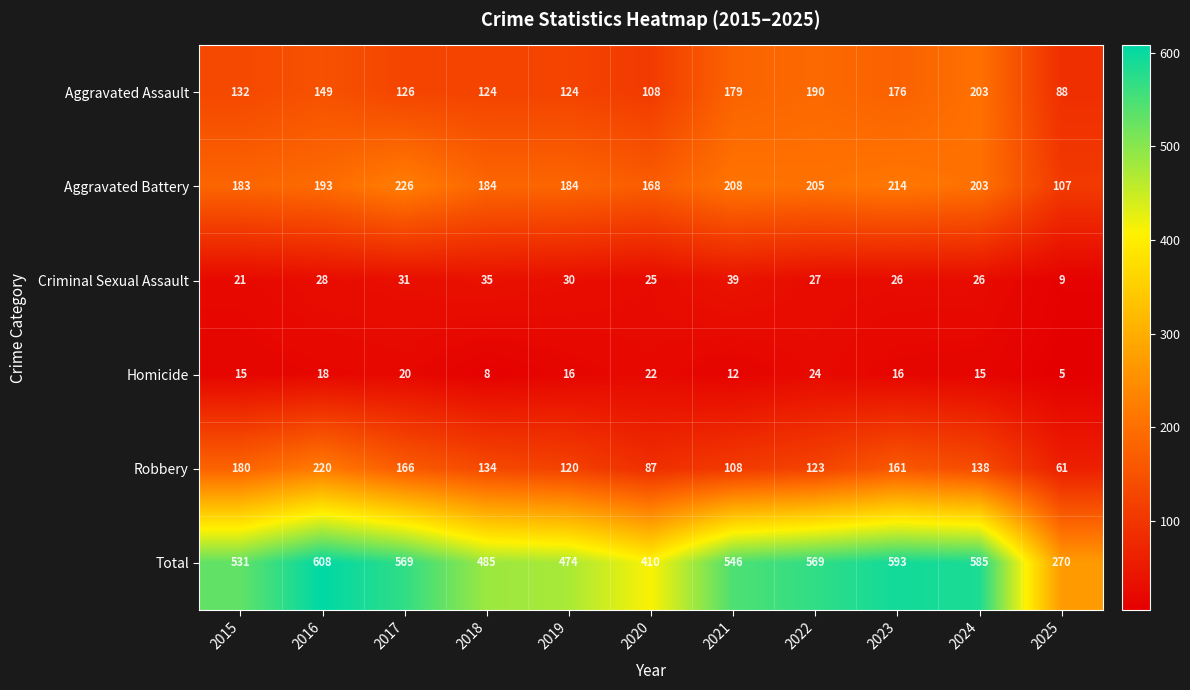

What is the total value across all series at 2024?

1170